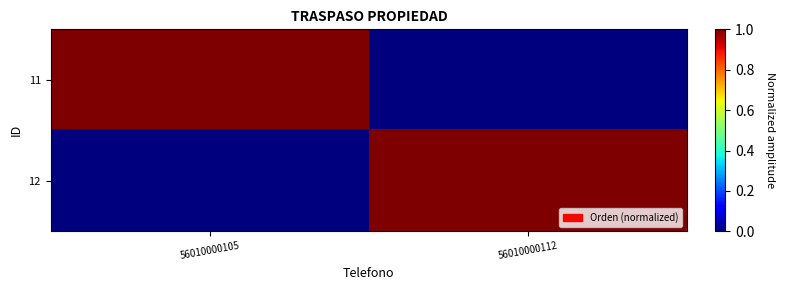

List the series in order of their overall mean, lowest first.

11, 12